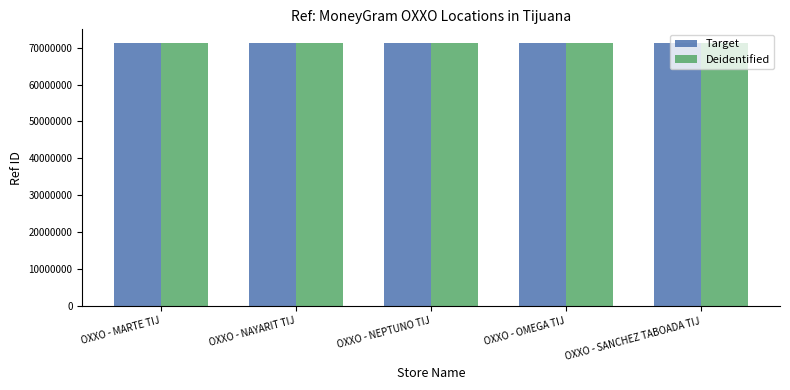

What are all the series names shown in the legend?

Target, Deidentified